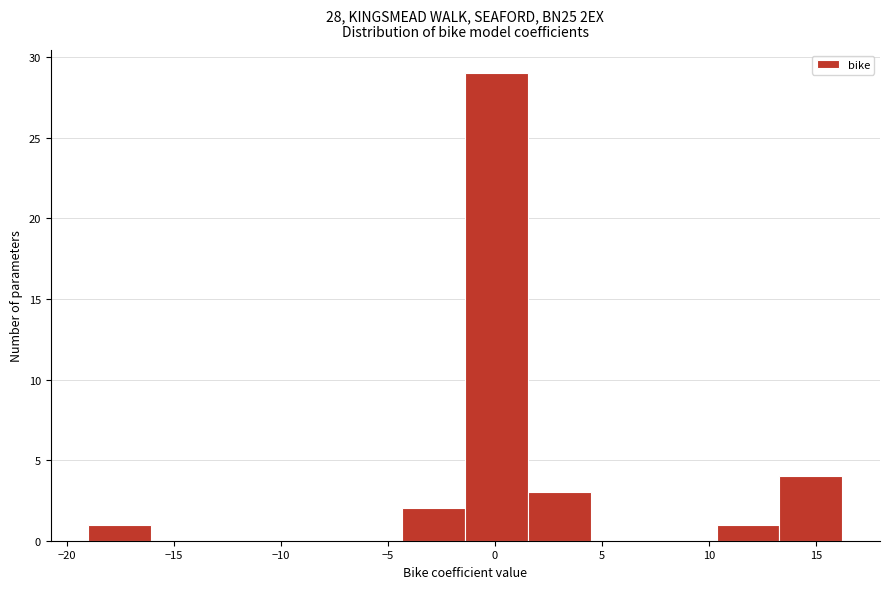

Reading left to right, list every bar in this chart as the range it spans on the x-axis followed by its height. Neither the bar edges nor the heights are printed on the chart, so give them approximately, as read against the axes.

-19.0 to -16.0: 1
-16.0 to -13.0: 0
-13.0 to -10.0: 0
-10.0 to -7.5: 0
-7.5 to -4.5: 0
-4.5 to -1.5: 2
-1.5 to 1.5: 29
1.5 to 4.5: 3
4.5 to 7.5: 0
7.5 to 10.5: 0
10.5 to 13.5: 1
13.5 to 16.0: 4